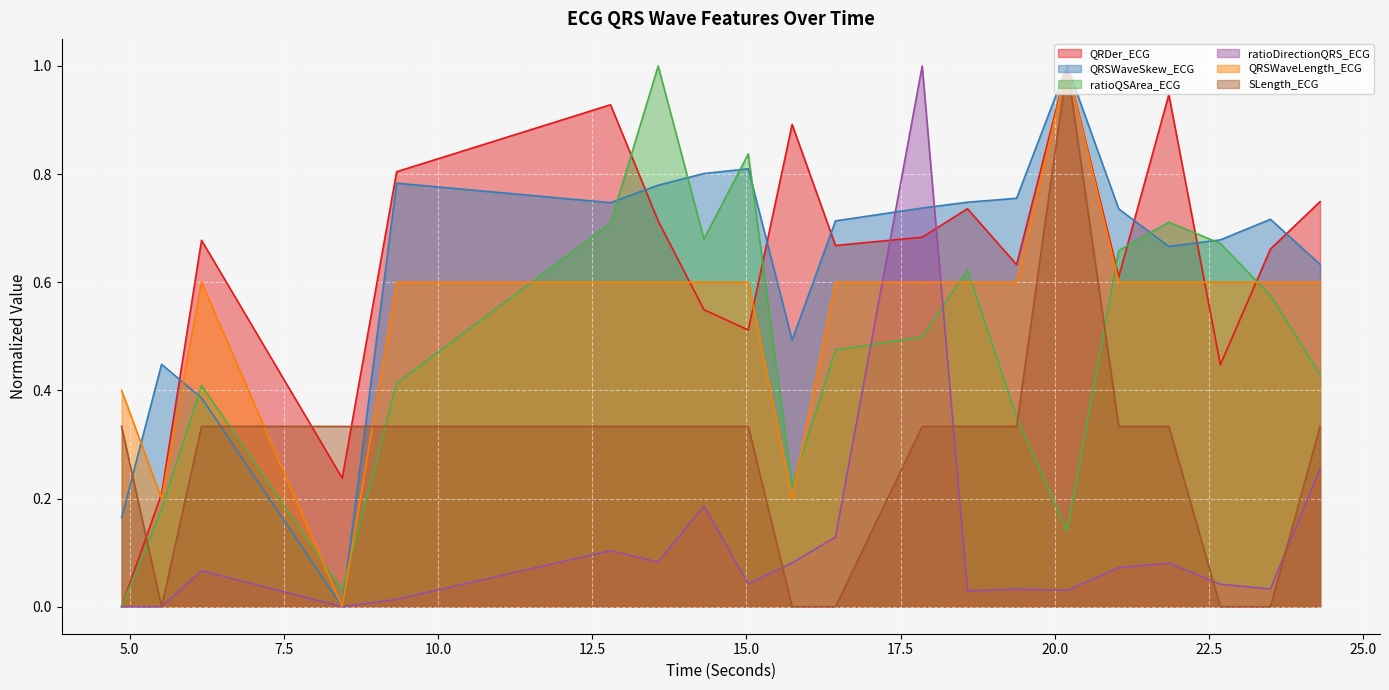

How many lines are shown in the chart?

6